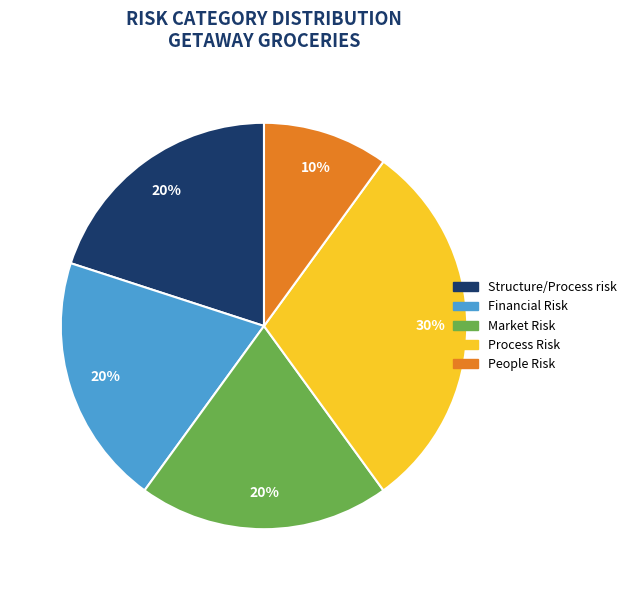

Count the number of slices in the pie.

5